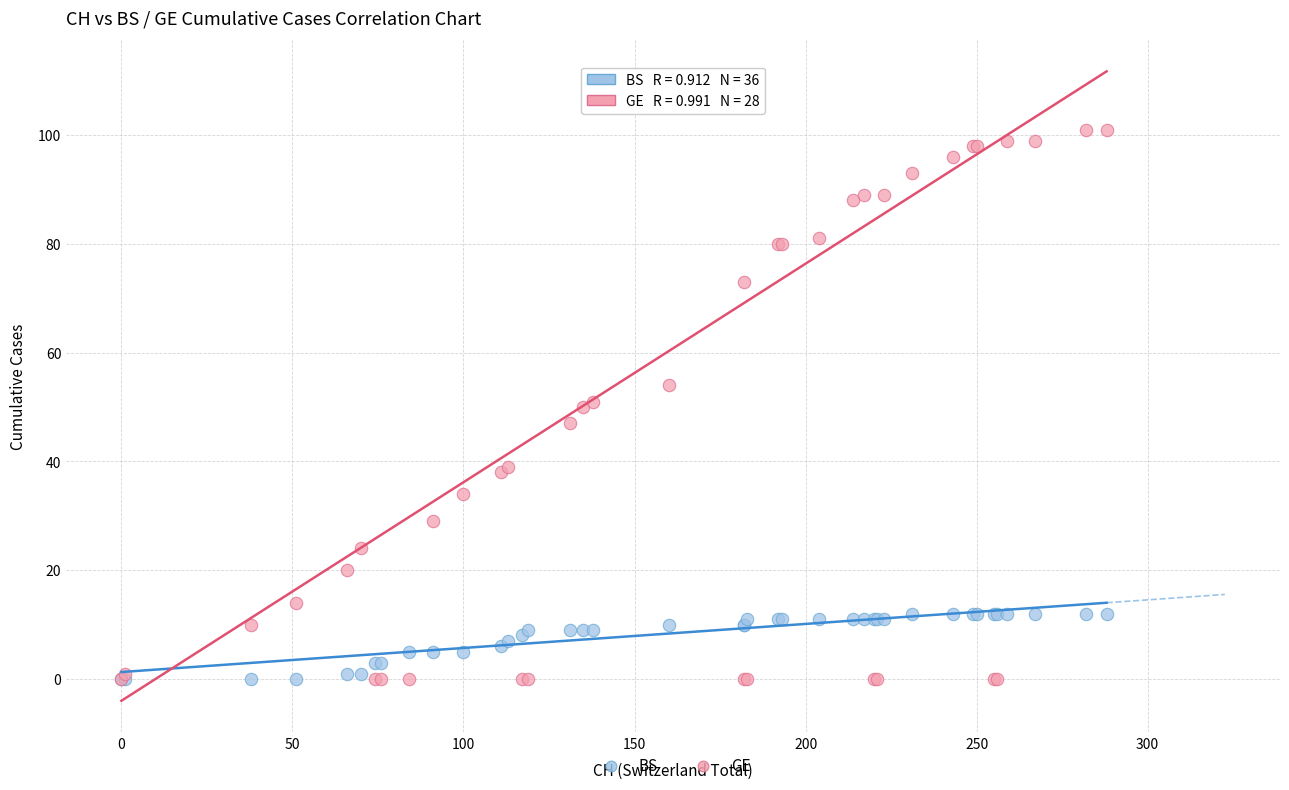

What are all the series names shown in the legend?

BS, GE